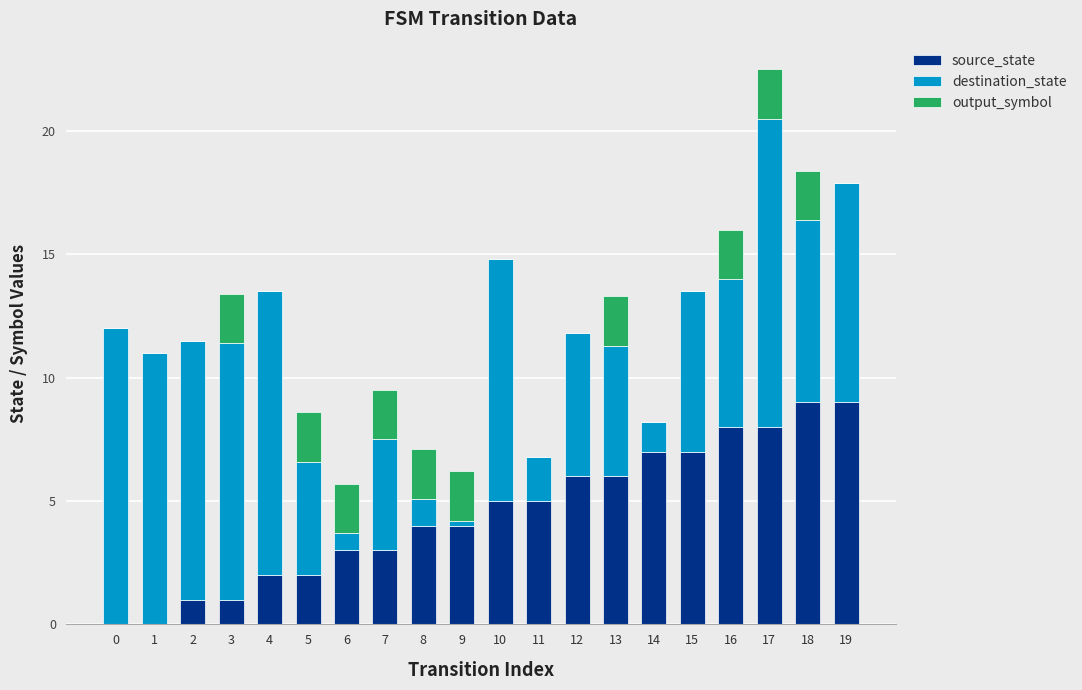

What is the maximum value for source_state?

9.0